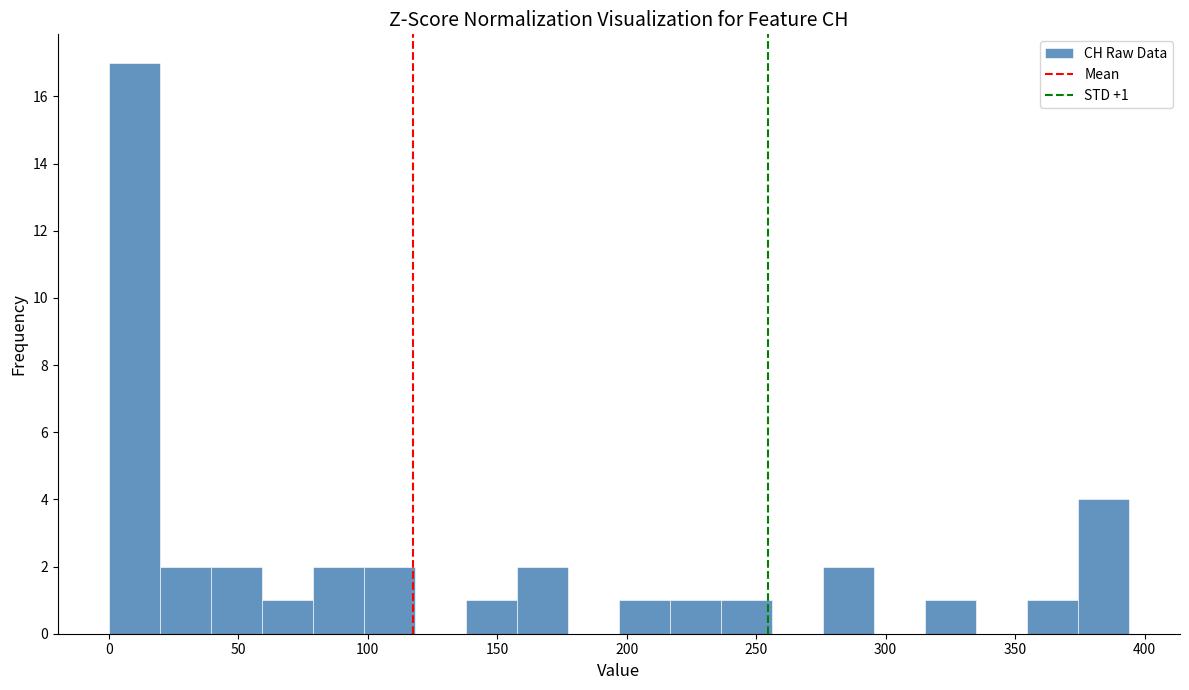

Around what value on the x-axis is the tallest bar? Give the approximate position of its centre, as read against the axis.

10